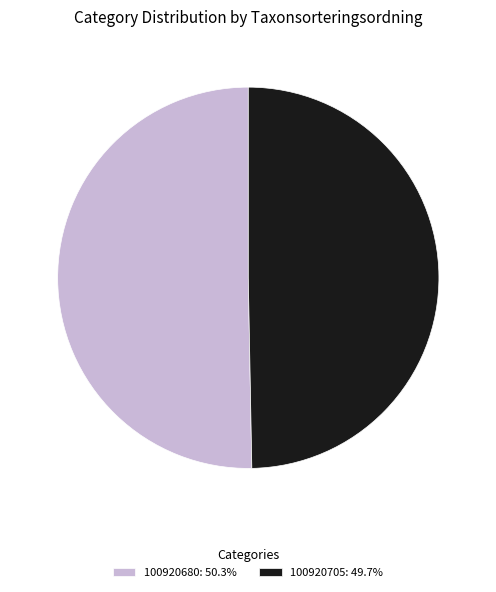

Do 100920680: 50.3% and 100920705: 49.7% together represent more than half of the pie?

Yes